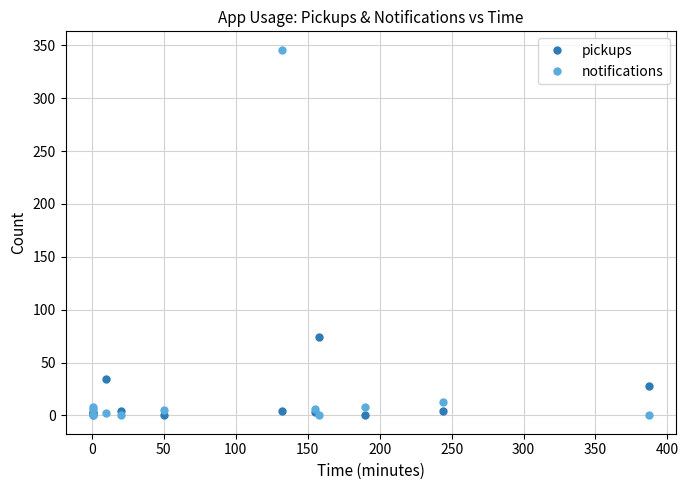

Which series has the widest spread of values?

notifications